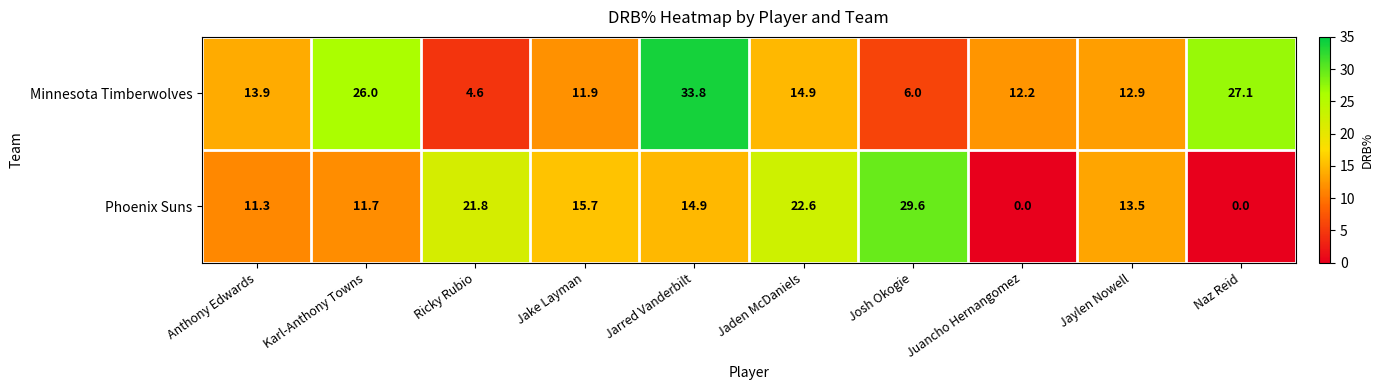

At which category does the chart reach its peak across all series?

Jarred Vanderbilt